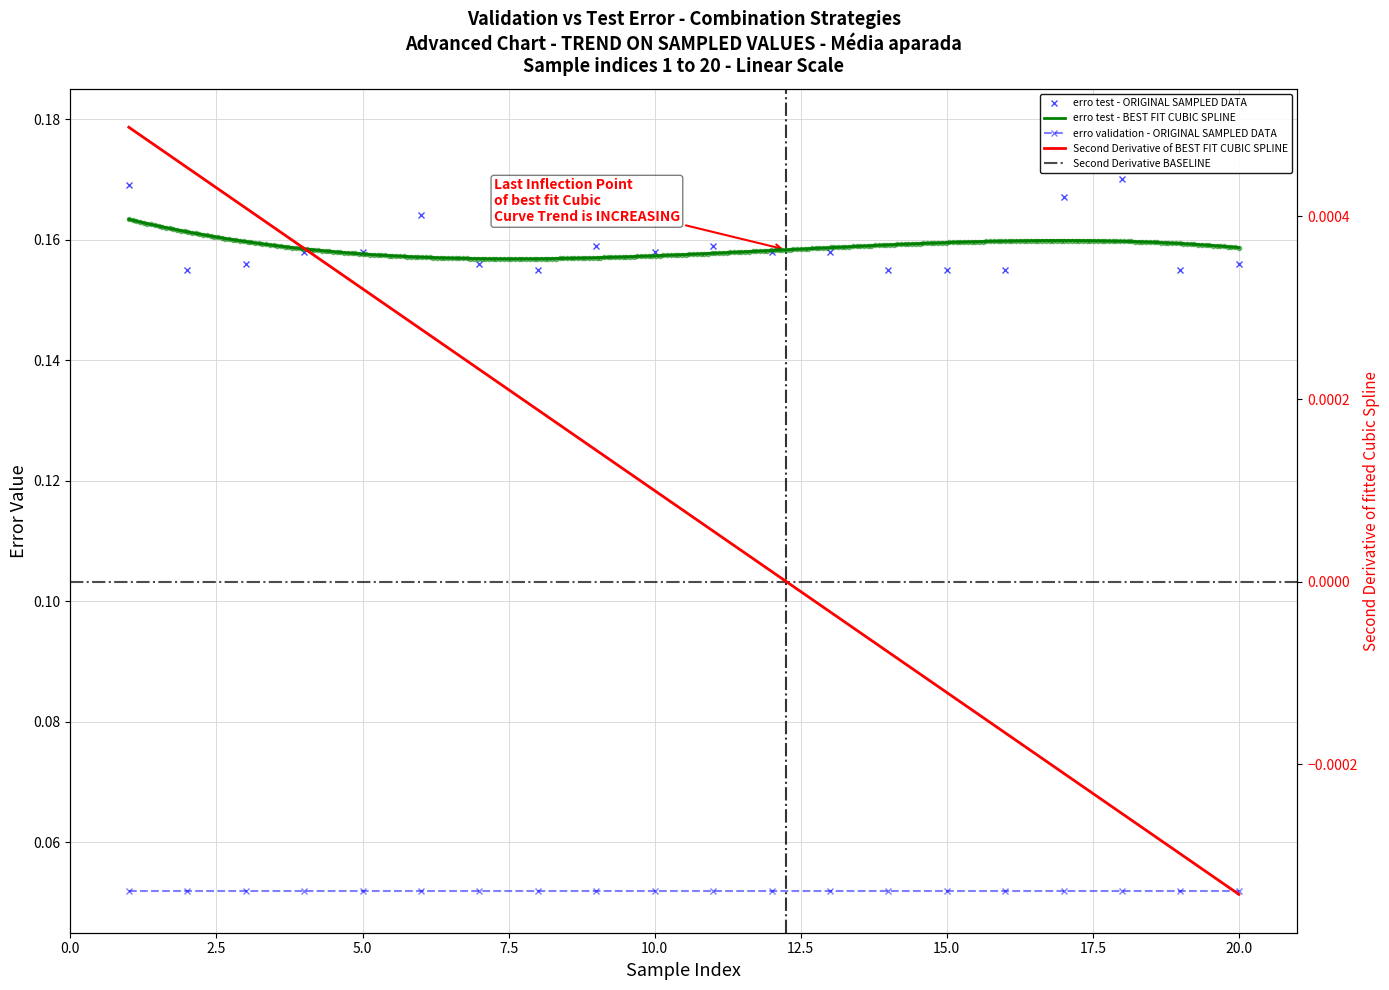

Rank the categories by value from highest to lowest.

18, 1, 17, 6, 9, 11, 4, 5, 10, 12, 13, 3, 7, 20, 2, 8, 14, 15, 16, 19